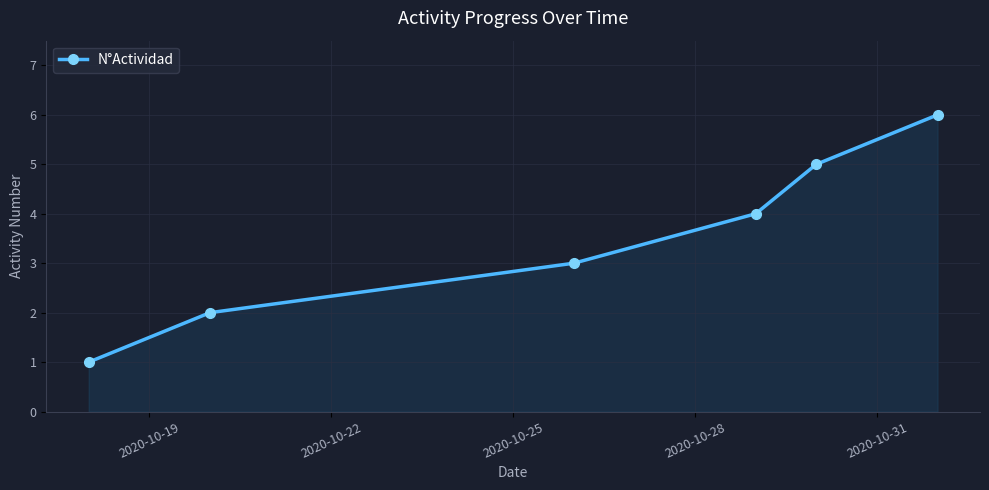

Reading left to right, what are all the values shown in this chart?

1	2	3	4	5	6